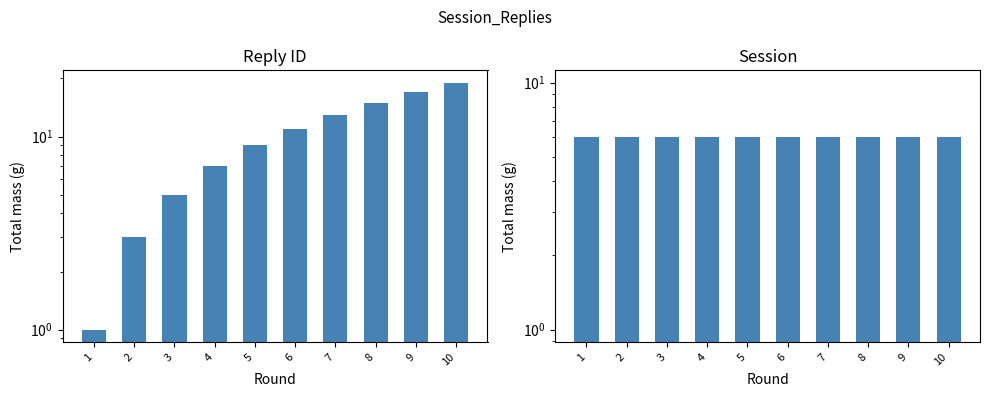

Are the bars horizontal?

No